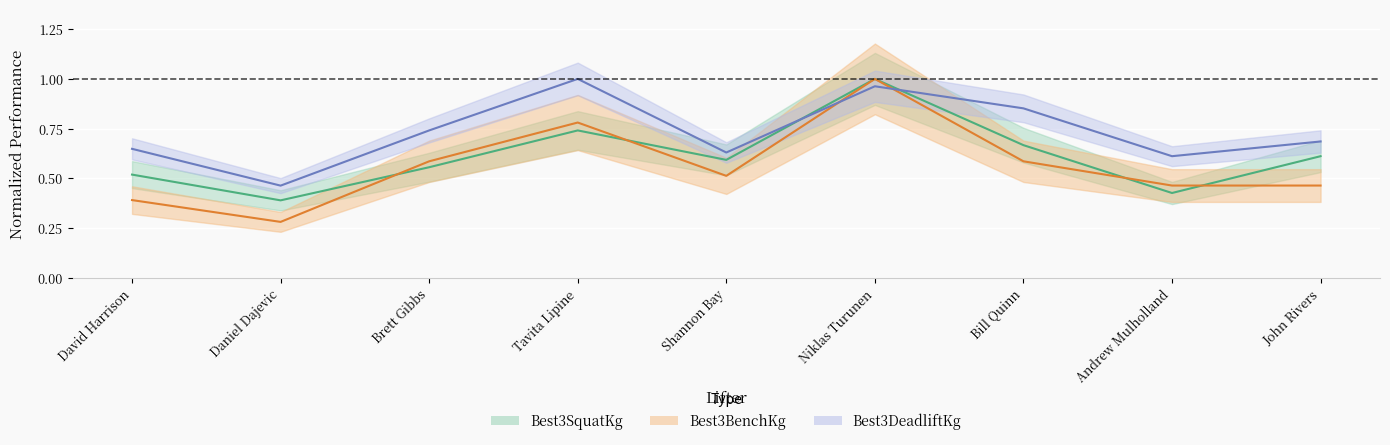

Which series changed the most between Andrew Mulholland and John Rivers?

Best3SquatKg